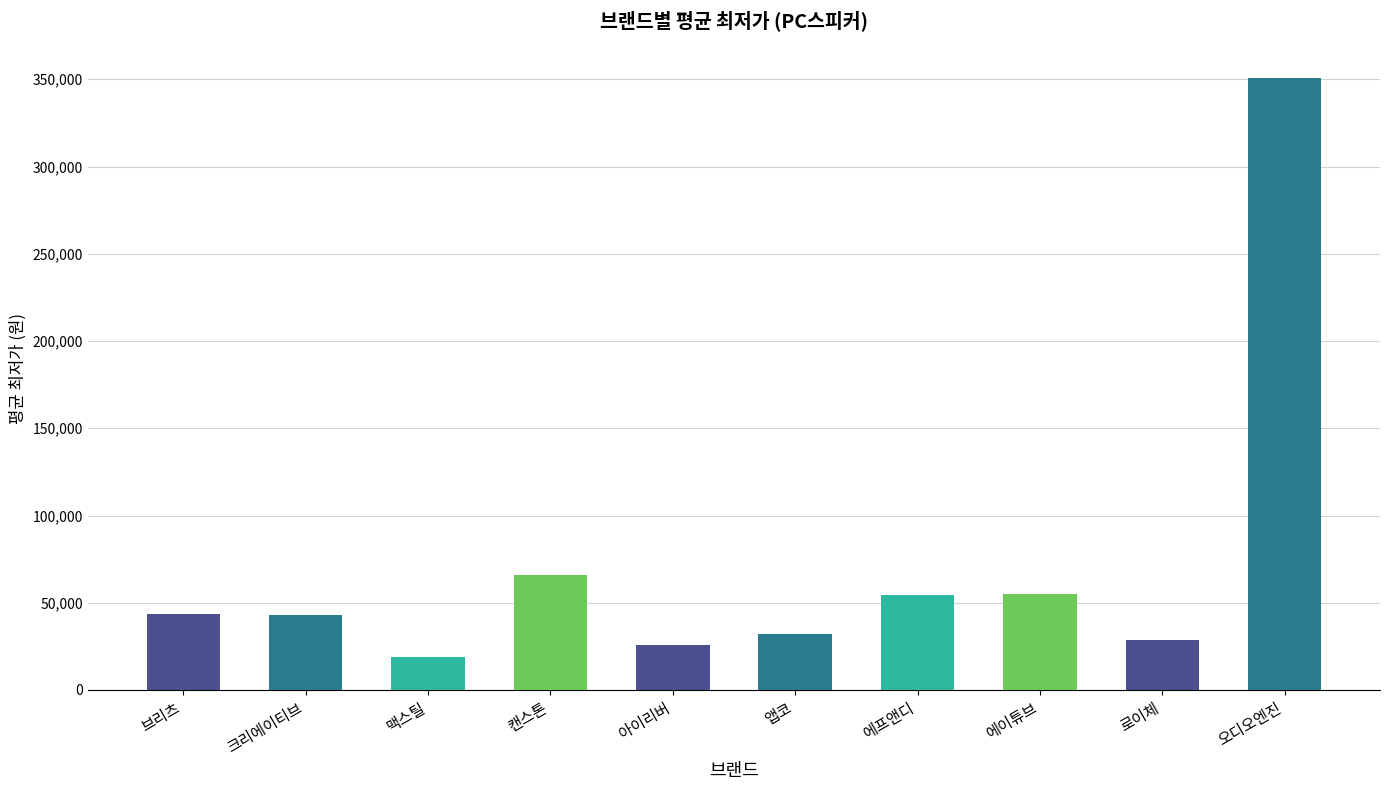

How many data points are less than 43500?

5